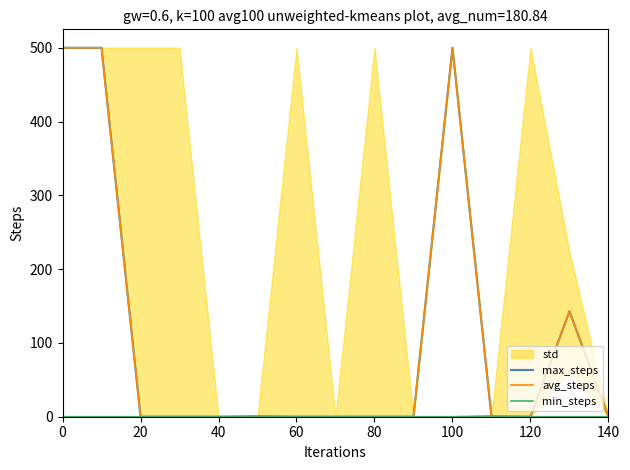

Between 80 and 11, which series saw the biggest shift?

min_steps